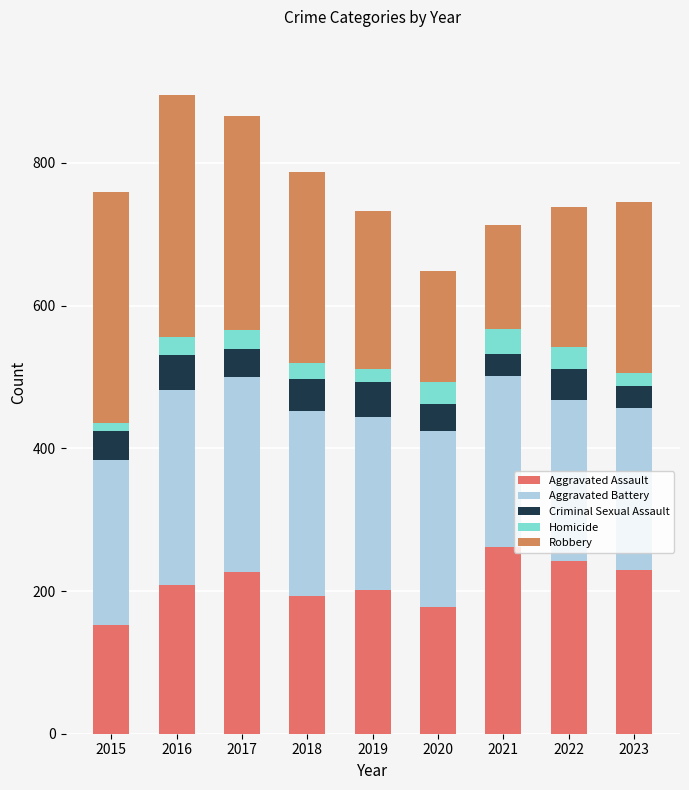

How many data points does each series have?

9